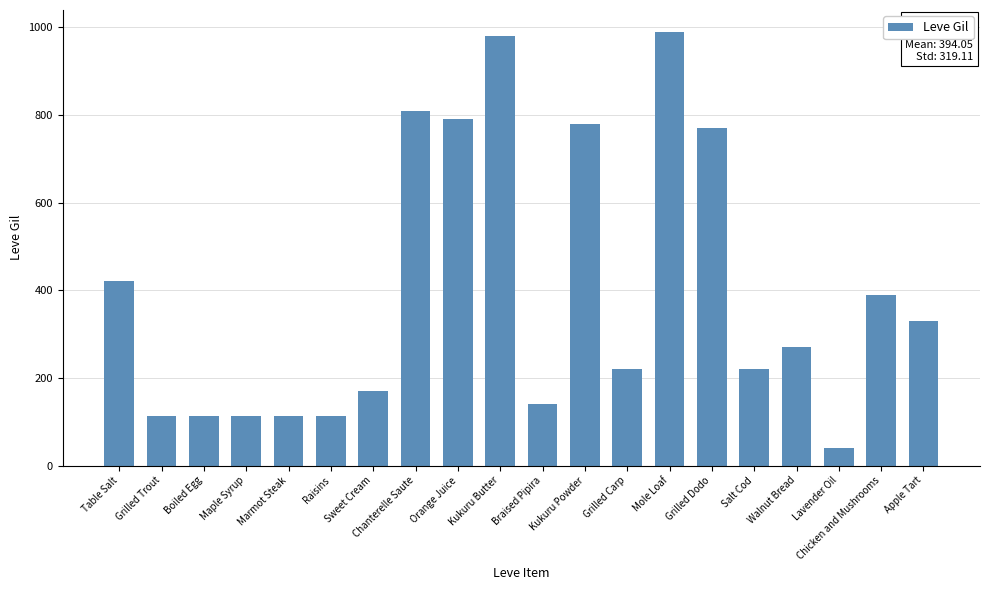

What is the minimum value shown in the chart?

40